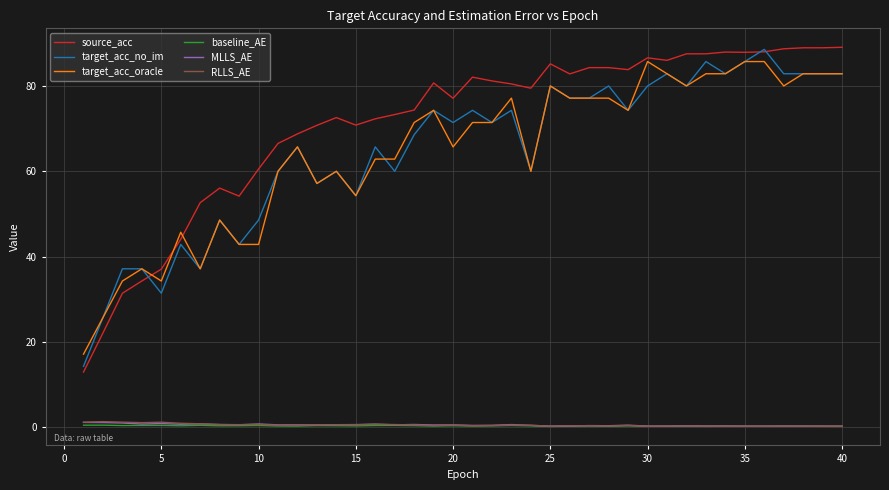

True or false: target_acc_oracle and baseline_AE cross at least once.

False